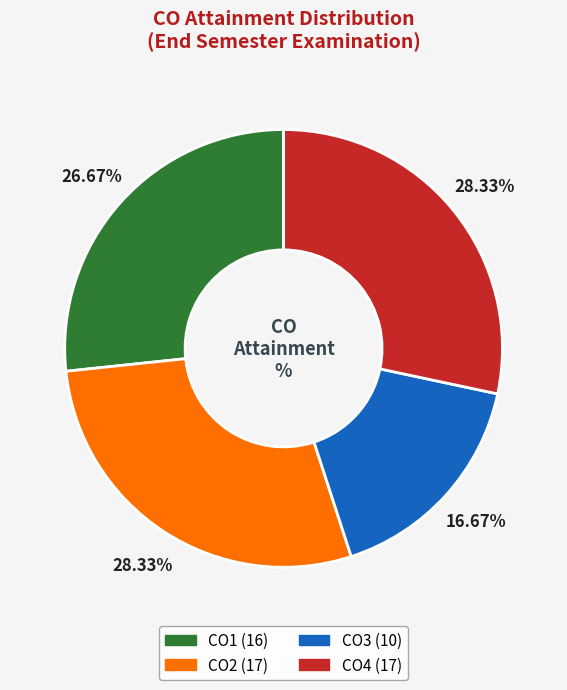

Count the number of slices in the pie.

4